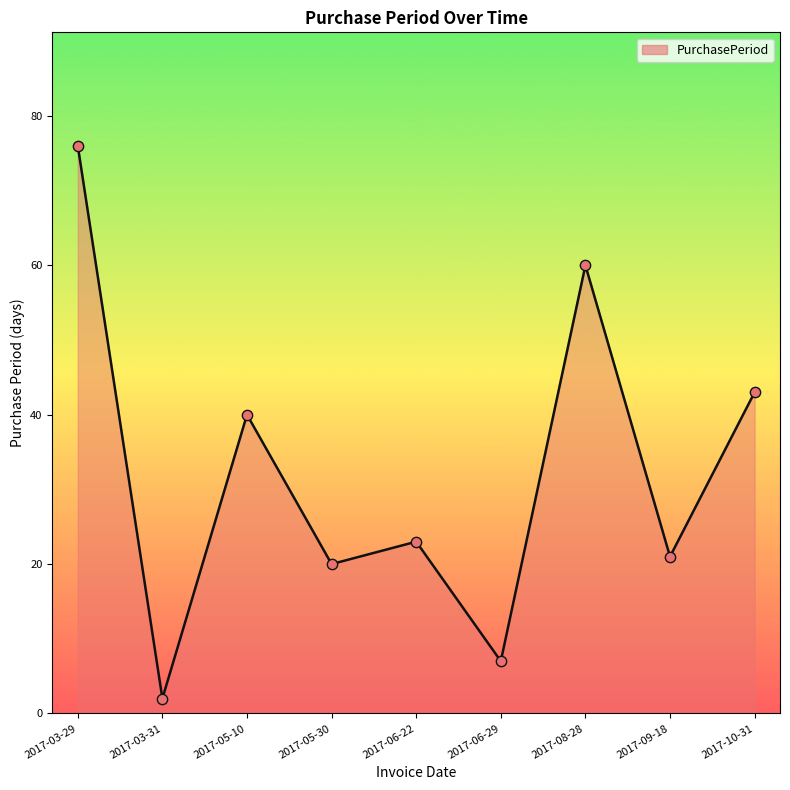

Which has a higher value, 2017-08-28 or 2017-05-30?

2017-08-28